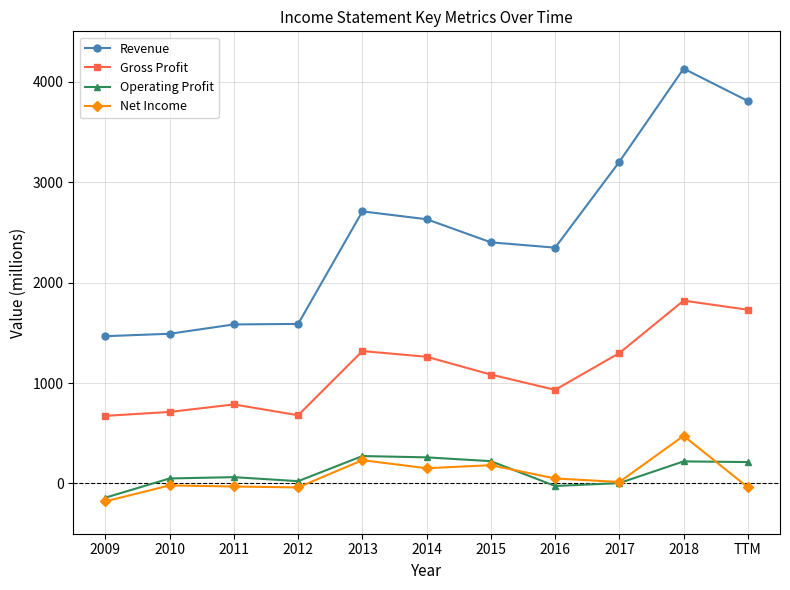

What position from the right is 2016?

4